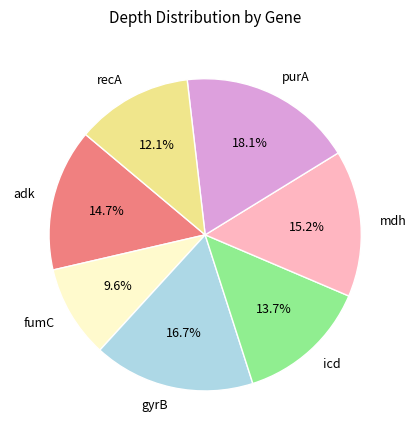

What is the ratio of the value at gyrB to the value at mdh?

1.1